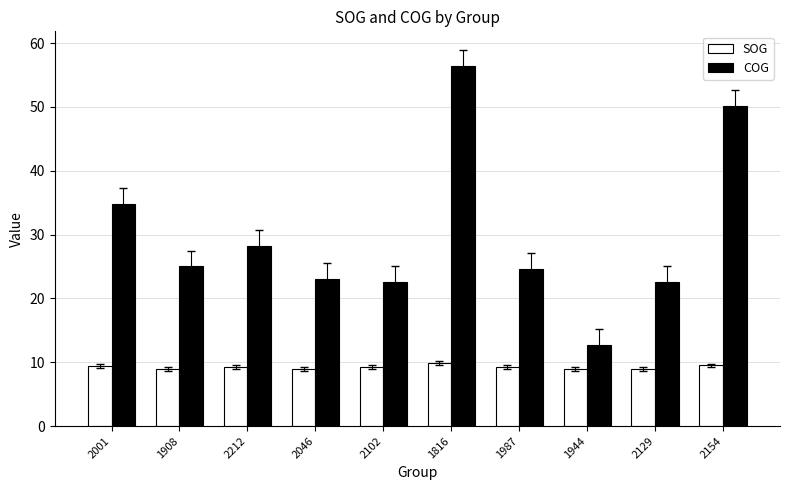

What are all the series names shown in the legend?

SOG, COG